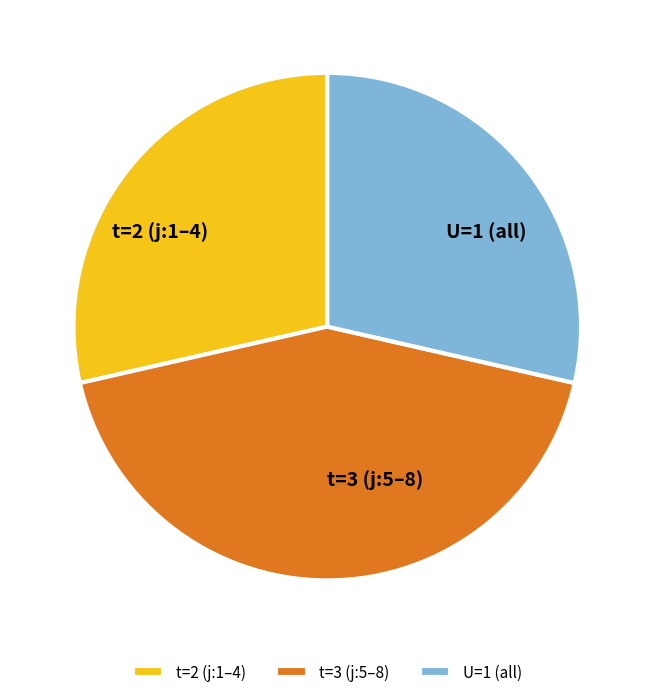

Is the sum of t=2 (j:1–4) and t=3 (j:5–8) greater than half?

Yes